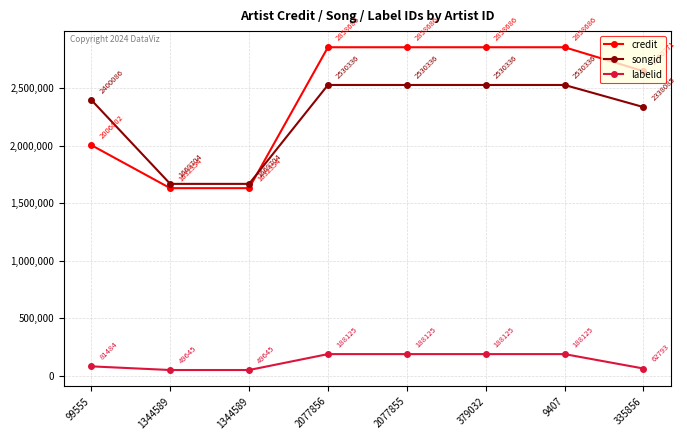

Does the chart have visible grid lines?

Yes